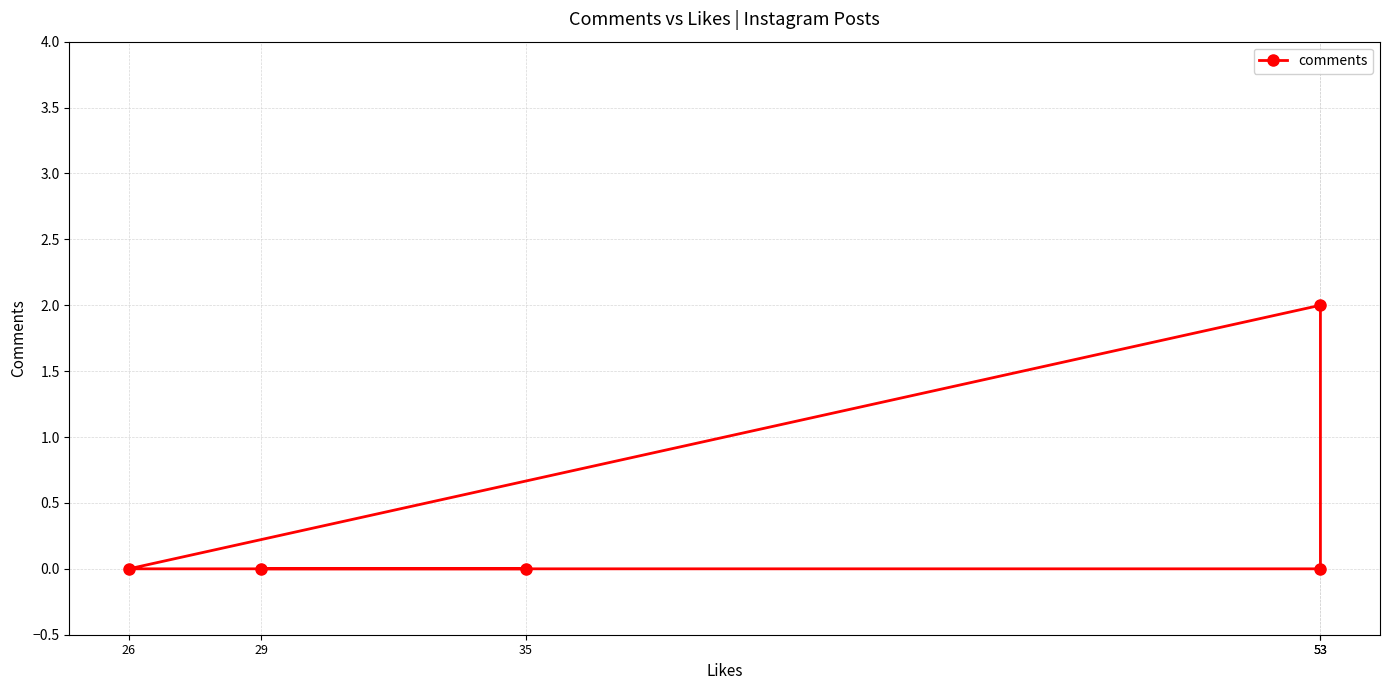

What is the change in value from 53 to 26?

-2